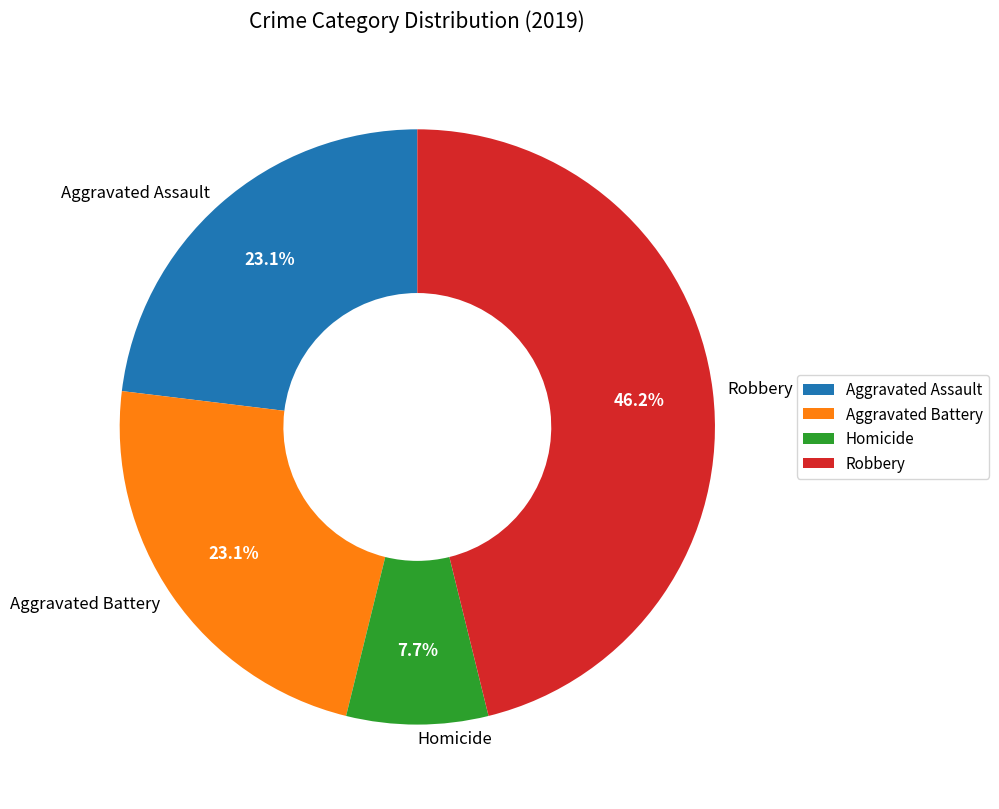

Which category has the biggest portion of the pie?

Robbery